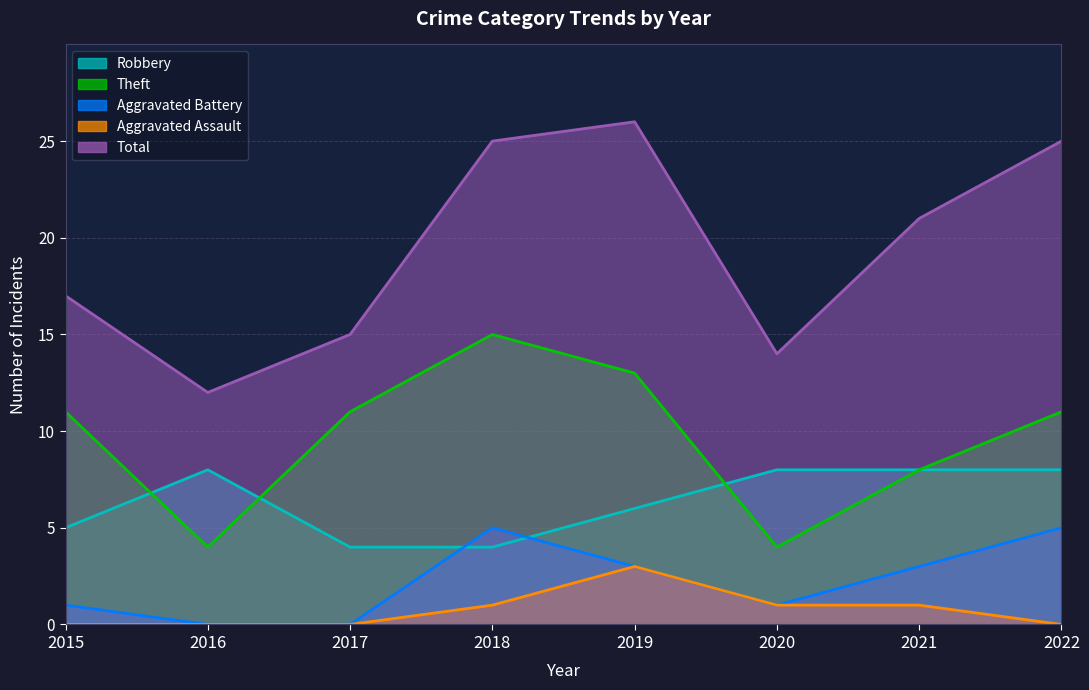

Is the value of Total at 2016 greater than the value of Theft at 2018?

No